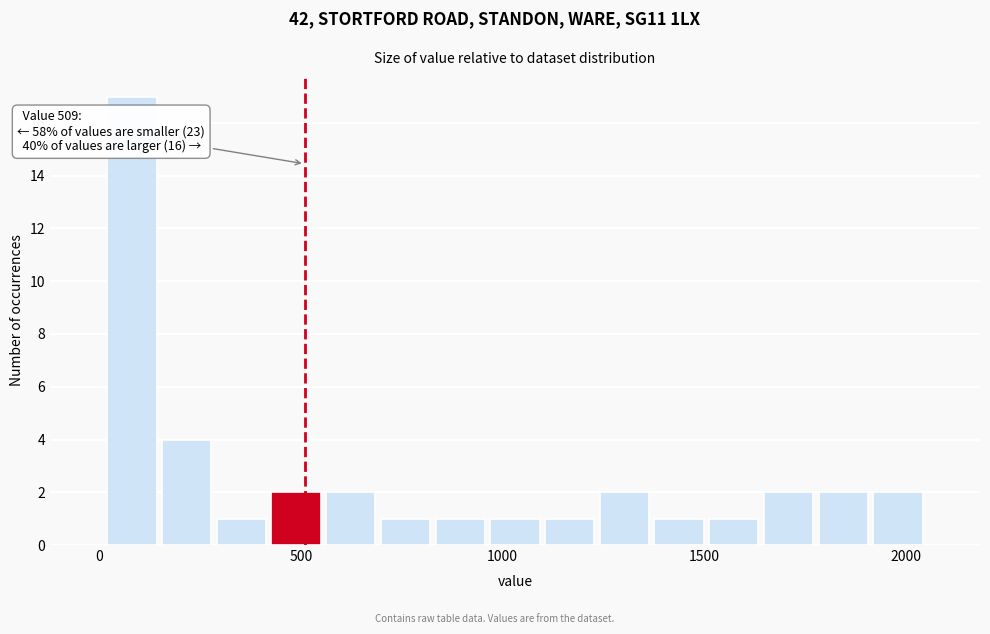

Read against the x-axis, roughly where is the centre of the tallest bar?

100